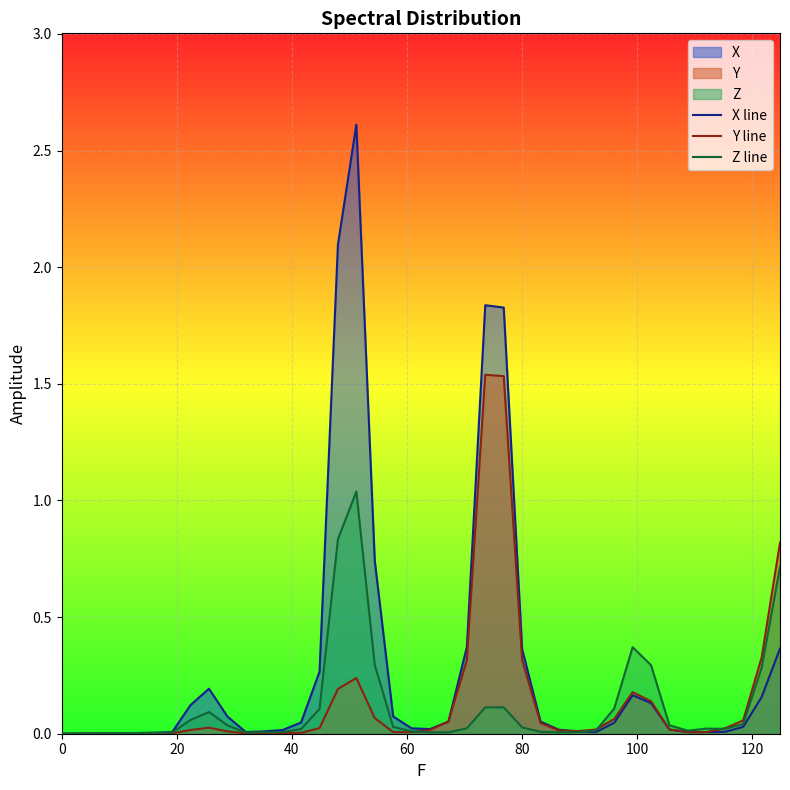

List the series in order of their peak value, lowest first.

Z line, Y line, X line